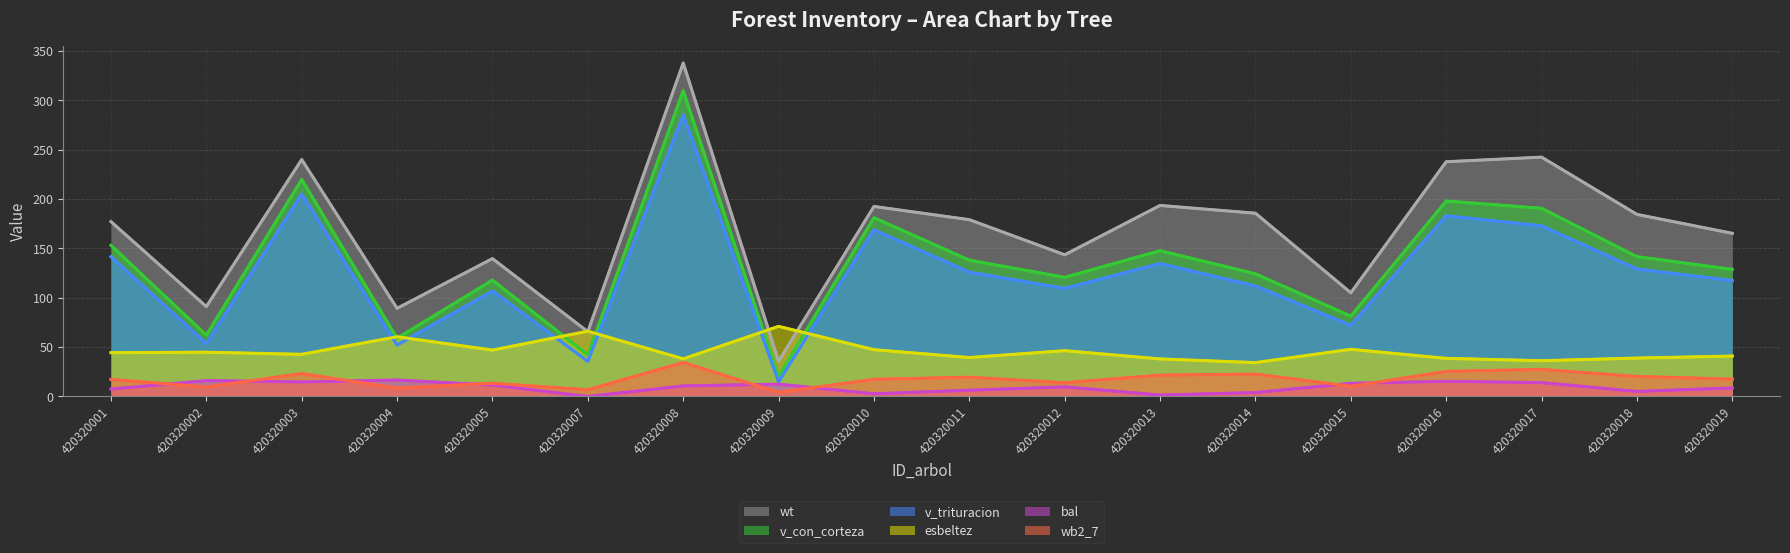

What are all the series names shown in the legend?

wt, v_con_corteza, v_trituracion, esbeltez, bal, wb2_7